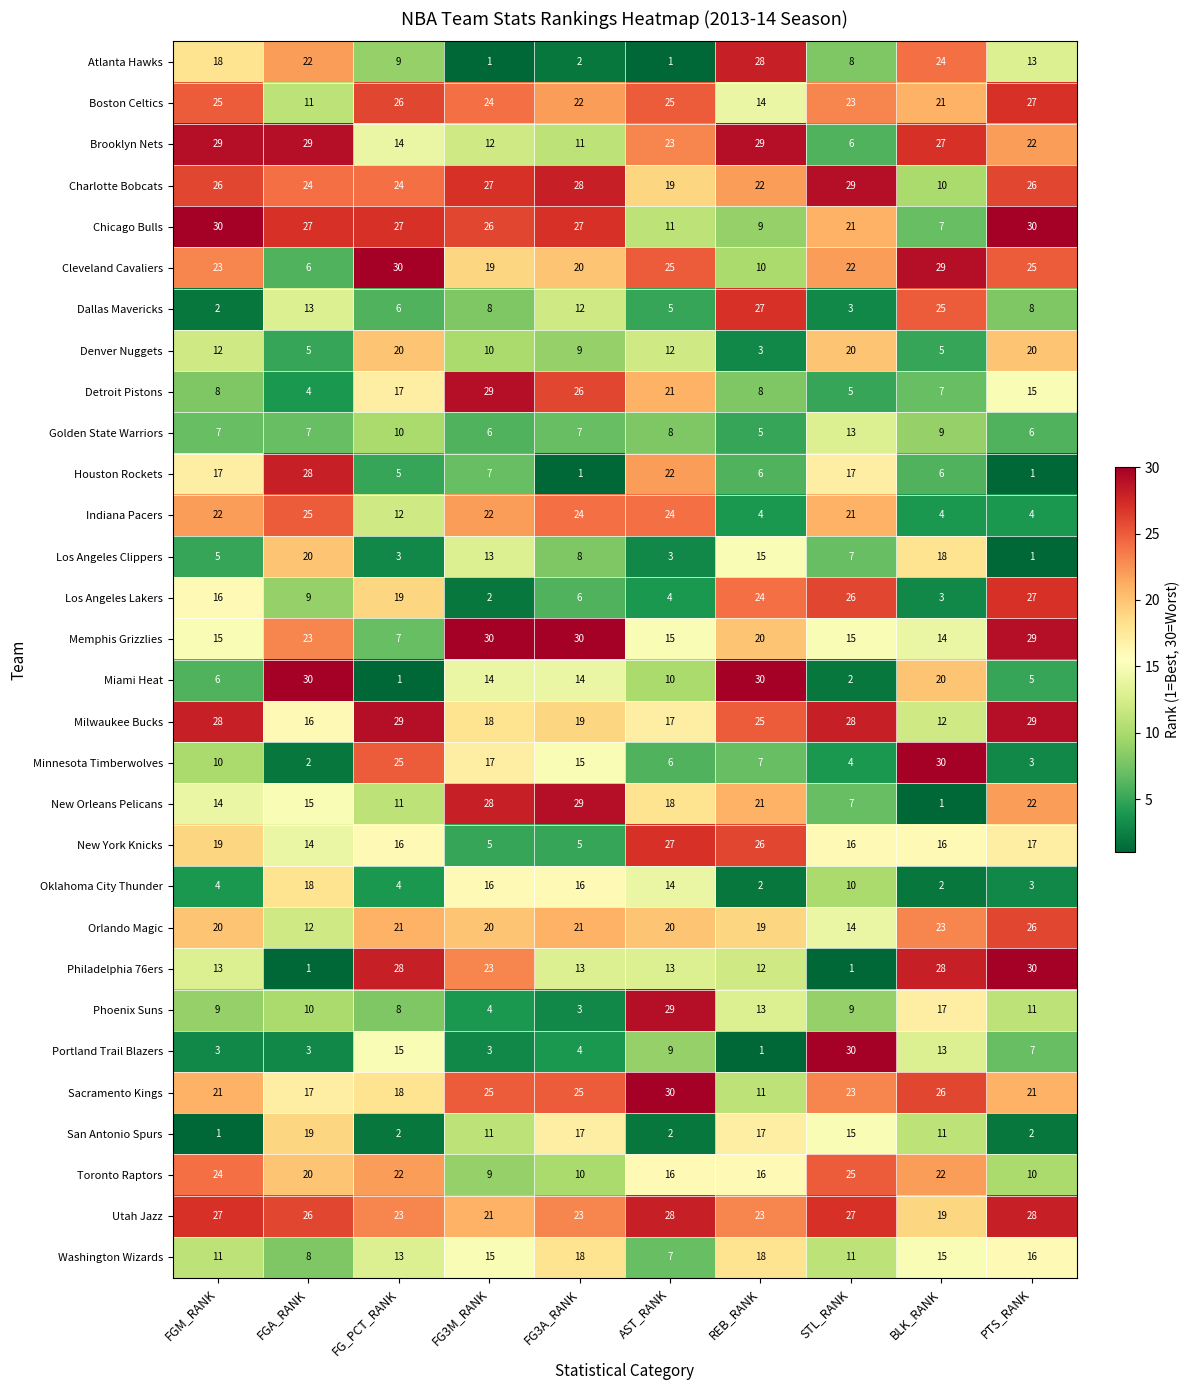

The value of Denver Nuggets at STL_RANK is 20. True or false?

True